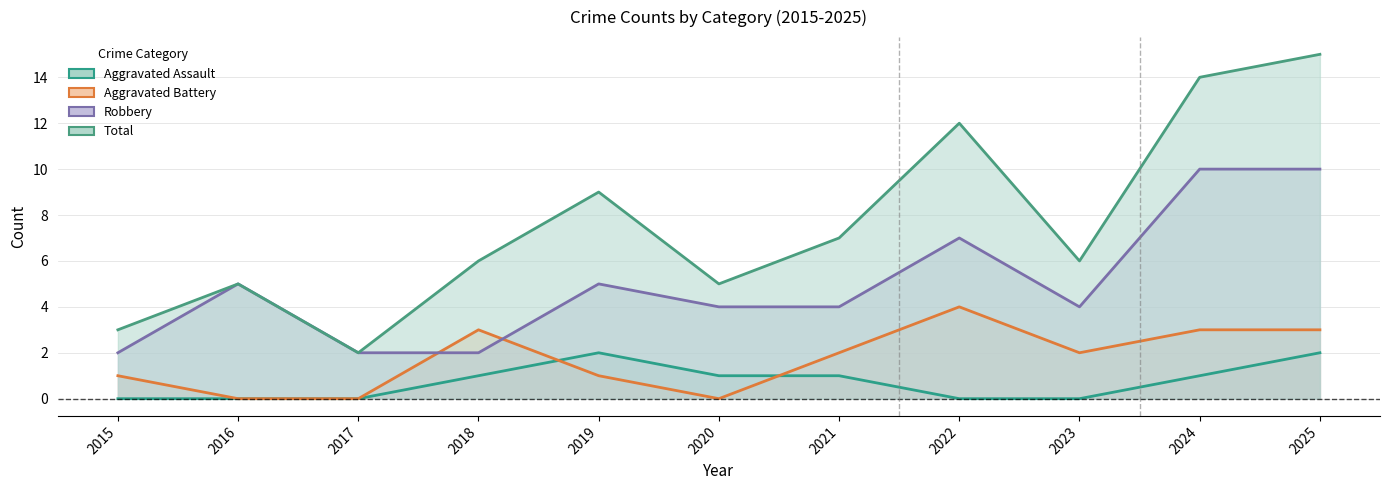

Reading left to right, what are all the values shown in this chart?

Aggravated Assault: 0	0	0	1	2	1	1	0	0	1	2
Aggravated Battery: 1	0	0	3	1	0	2	4	2	3	3
Robbery: 2	5	2	2	5	4	4	7	4	10	10
Total: 3	5	2	6	9	5	7	12	6	14	15